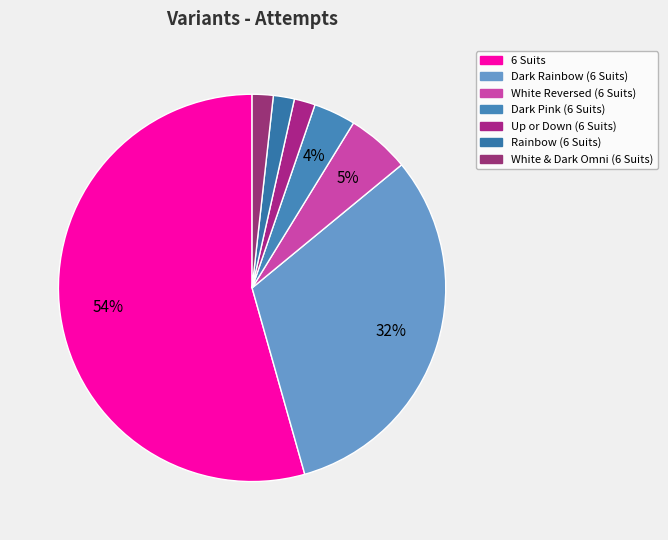

How many segments does this pie chart have?

7